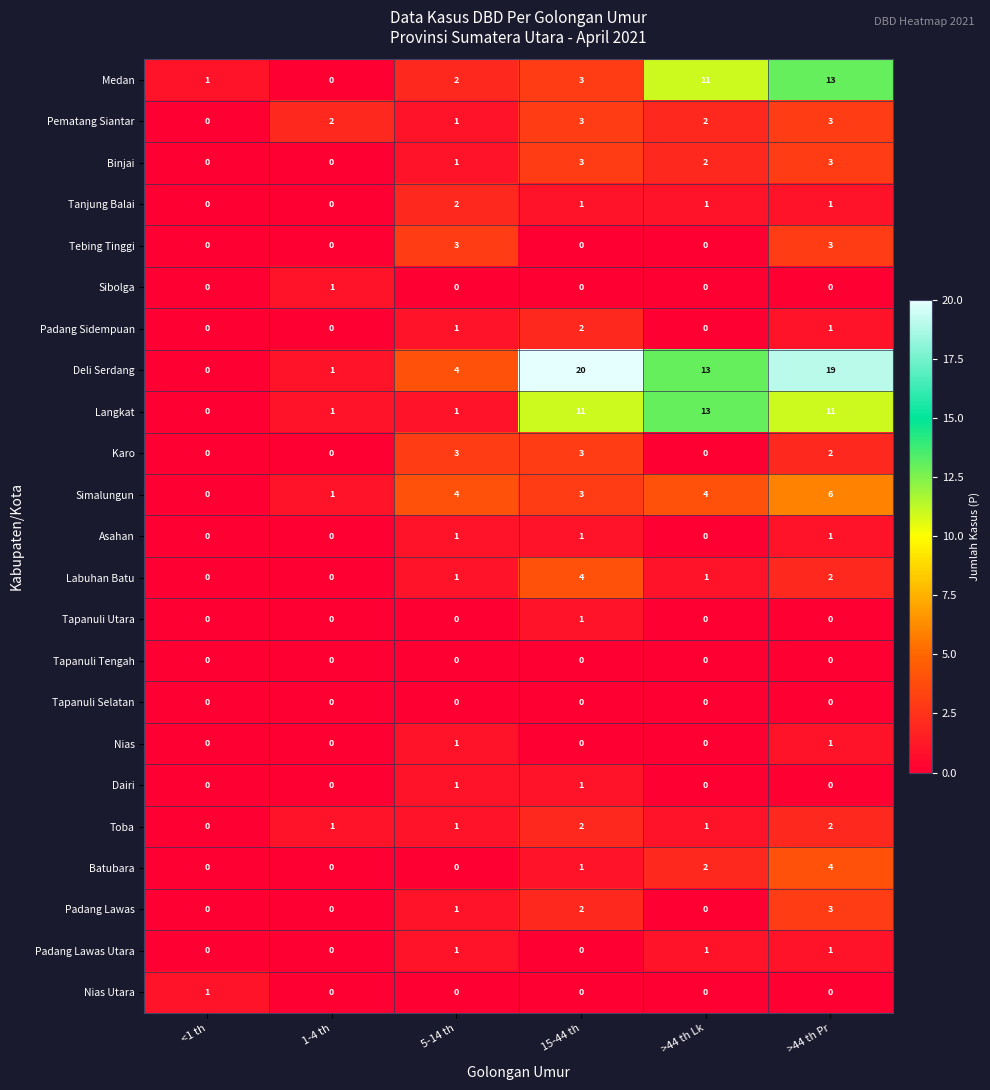

Which category has the highest value in the Langkat series?

>44 th Lk